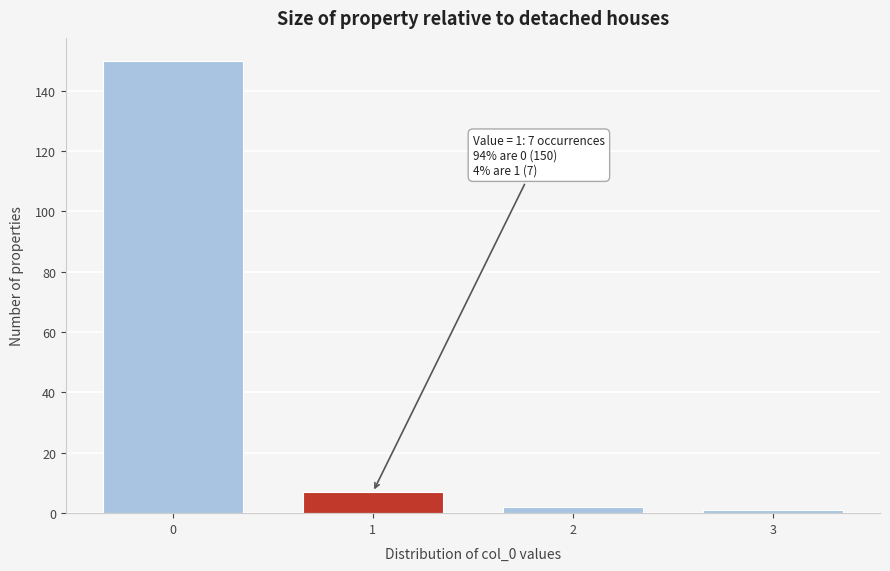

Reading left to right, transcribe all the data shown in this chart.

0=150	1=7	2=2	3=1